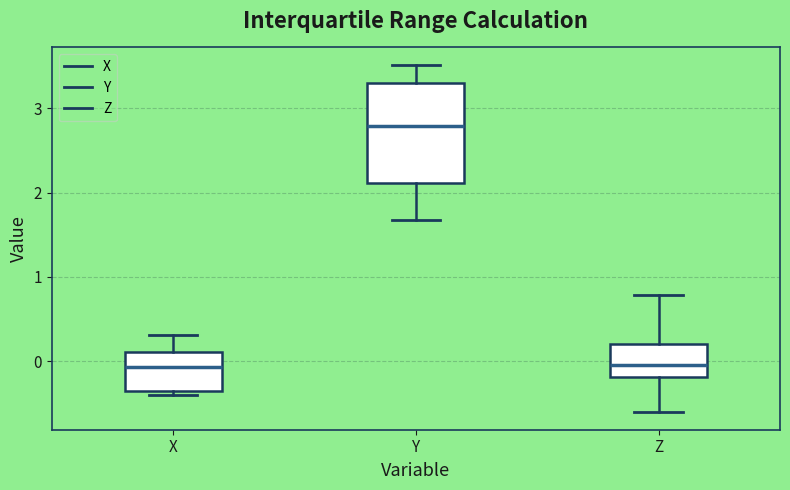

Which box's median line is the highest?

Y